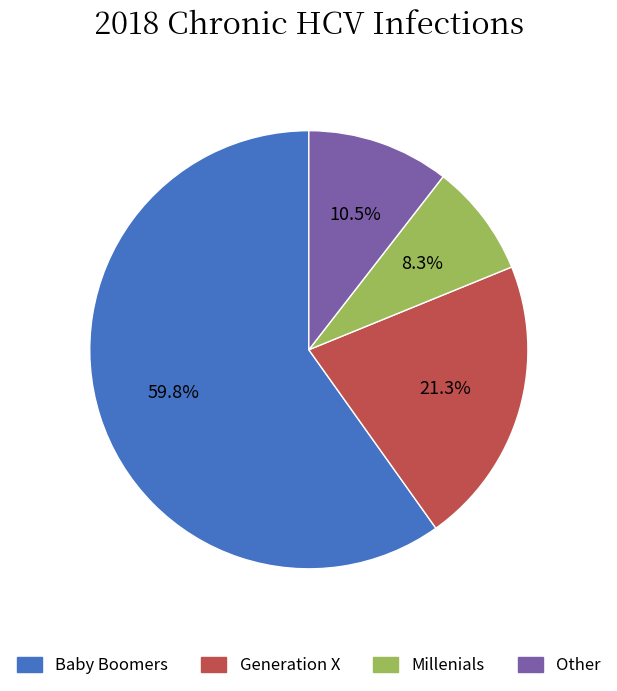

Approximately how many times larger is the value at Generation X compared to Other?

2.0